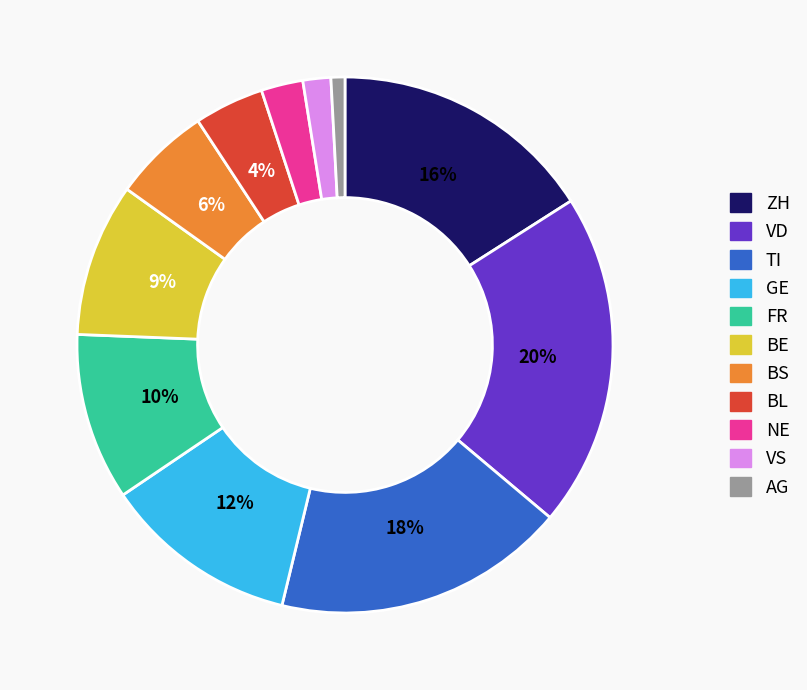

Count the number of slices in the pie.

11